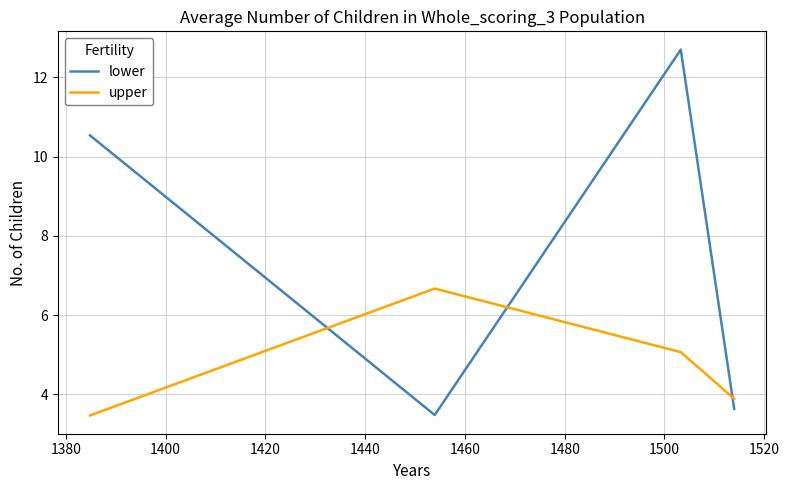

What is the maximum value shown in the chart?

12.7